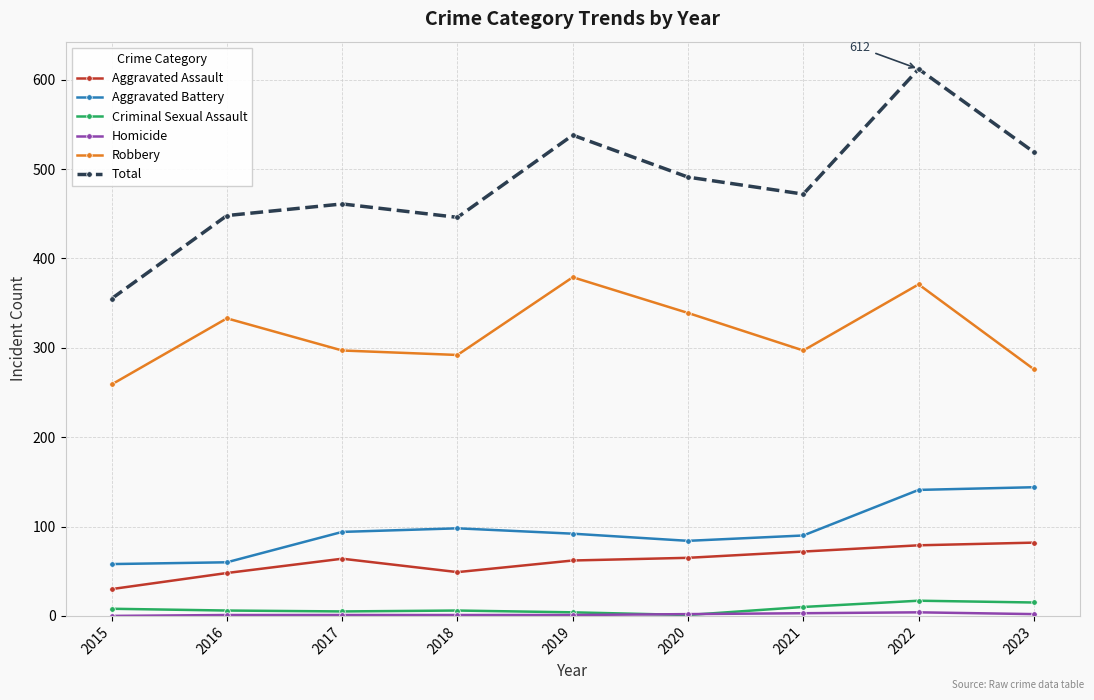

Read the Criminal Sexual Assault value at 2018.

6